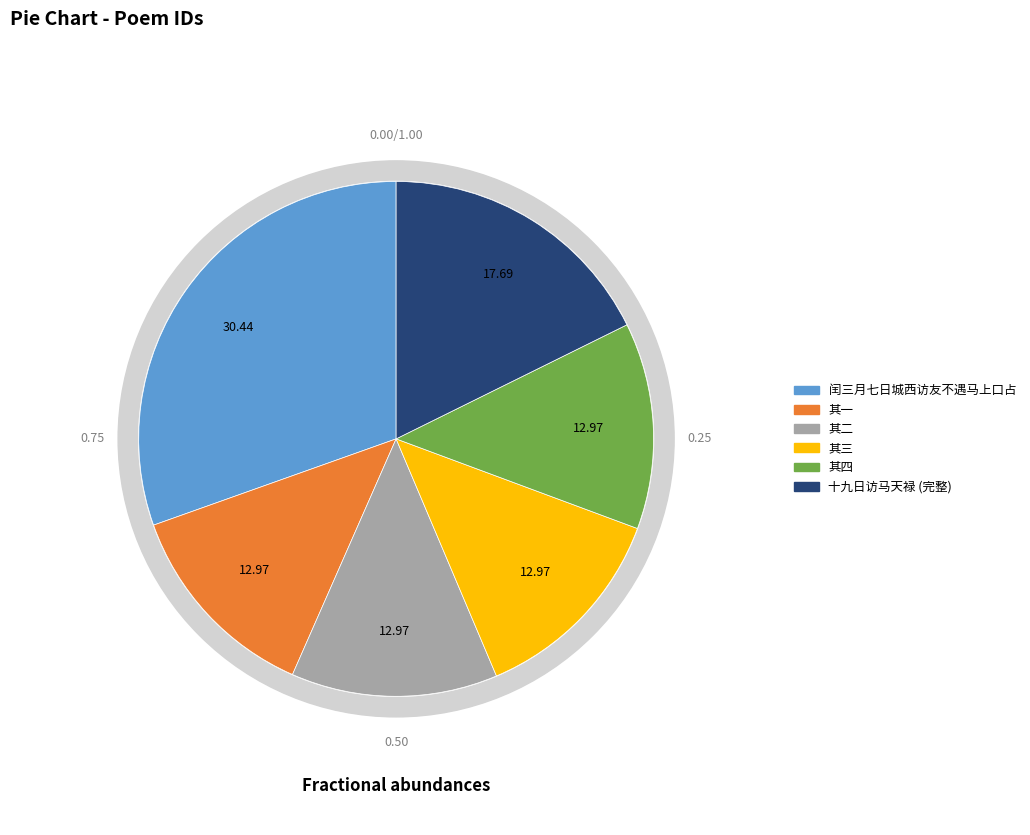

To the nearest percent, what portion does 十九日访马天禄佥宪于西城不遇马上戏成四绝录奉一笑从者以是疲惫多不能兴 其二 represent?

13%